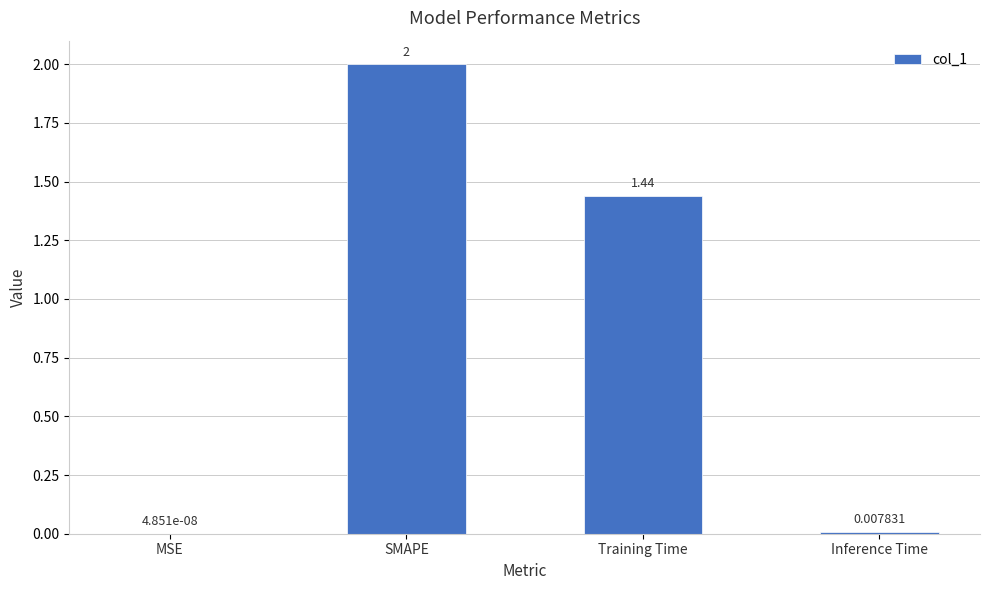

Between Training Time and SMAPE, which is larger?

SMAPE